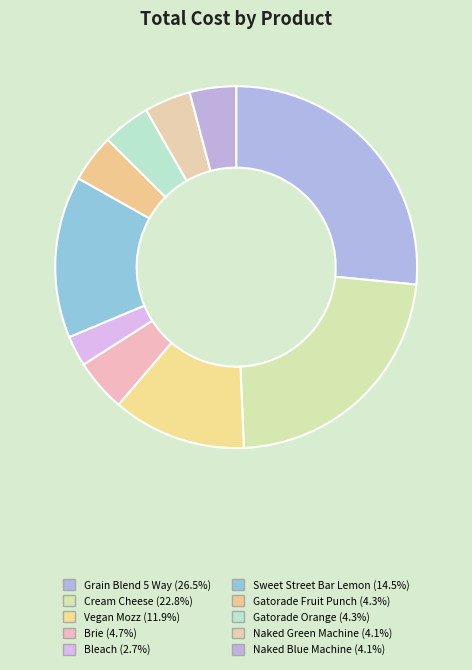

How many segments does this pie chart have?

10